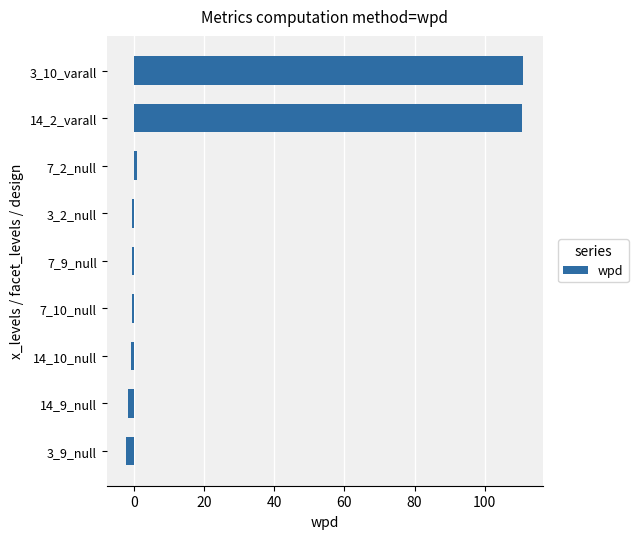

What is the sum of all values?

215.9